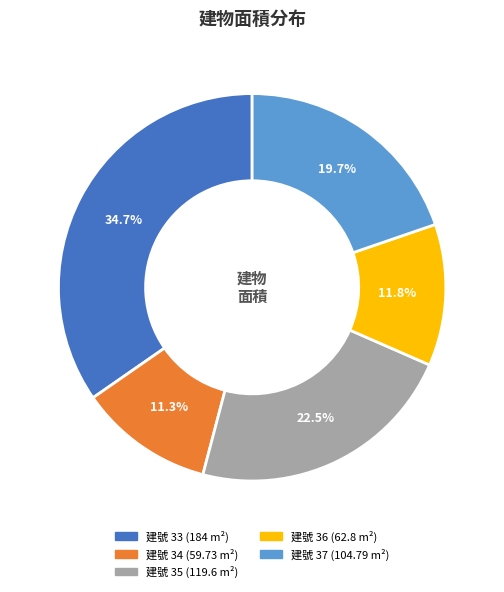

Does any single category account for the majority?

No